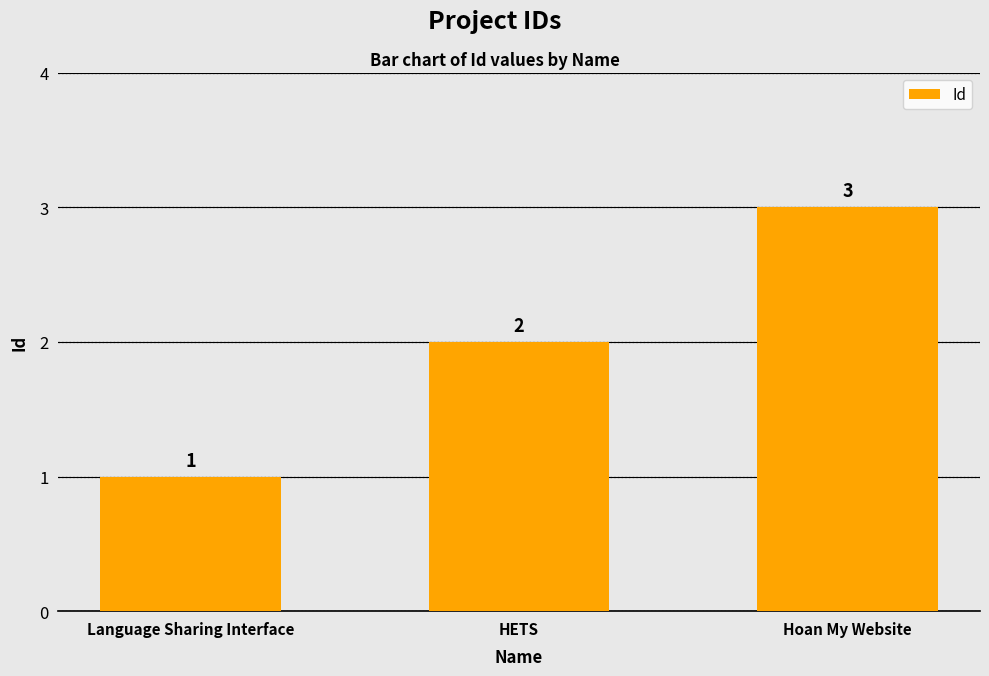

How many values are below 2?

1